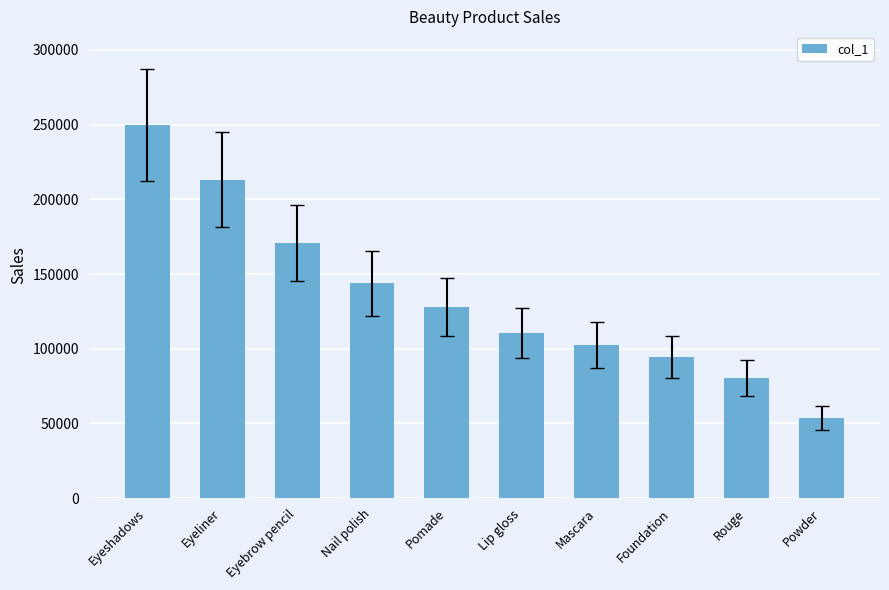

Count the number of categories in the chart.

10